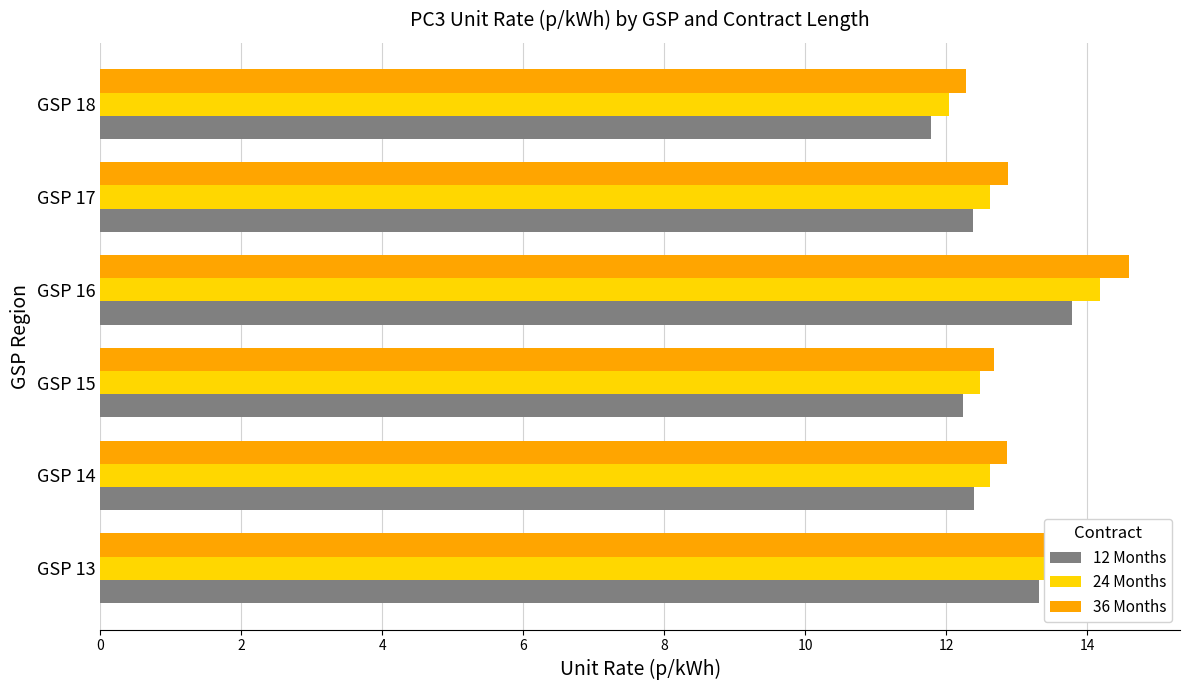

What is the smallest value displayed?

11.8